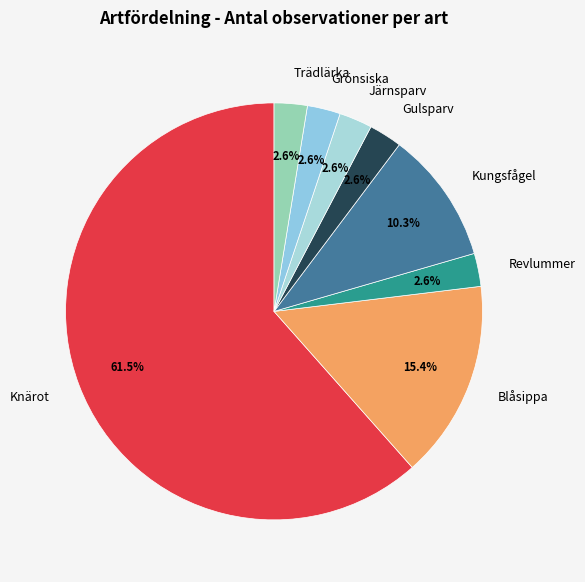

Which slice is the largest?

Knärot